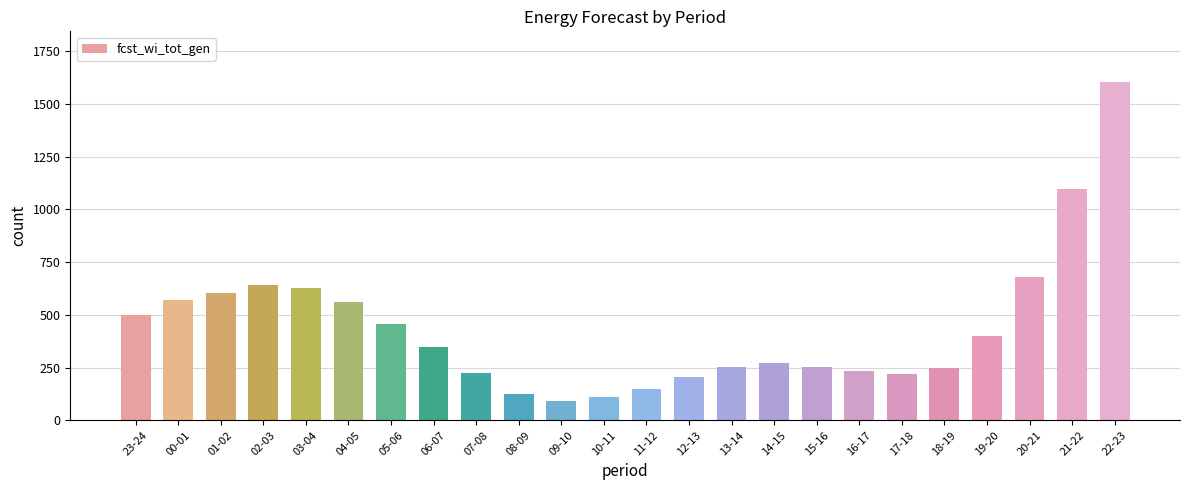

Is it true that the value at 04-05 is 561?

True